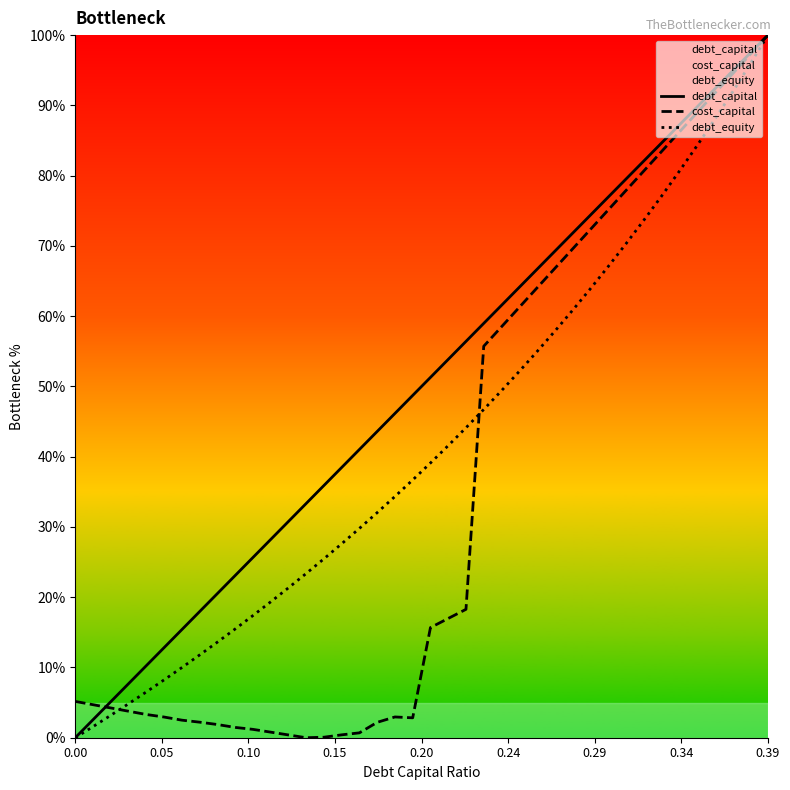

How many interior local peaks does the cost_capital series have?

1